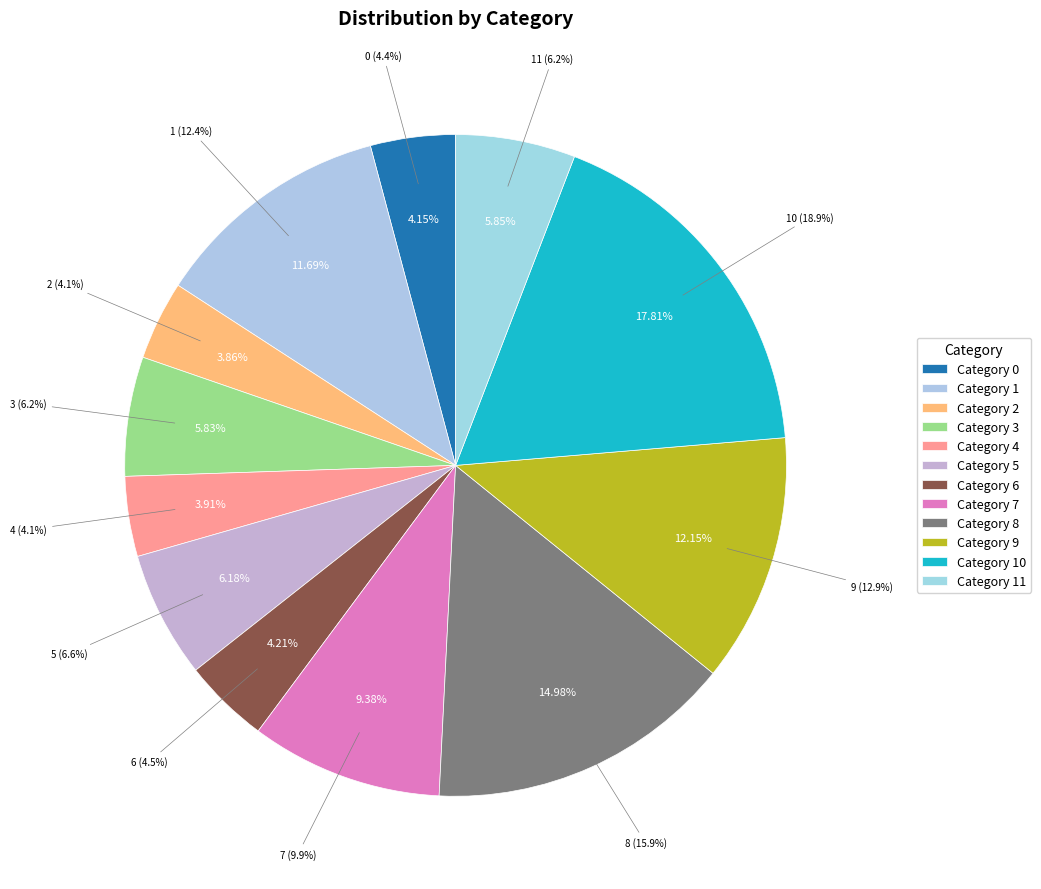

Does 10 account for over 50% of the chart?

No